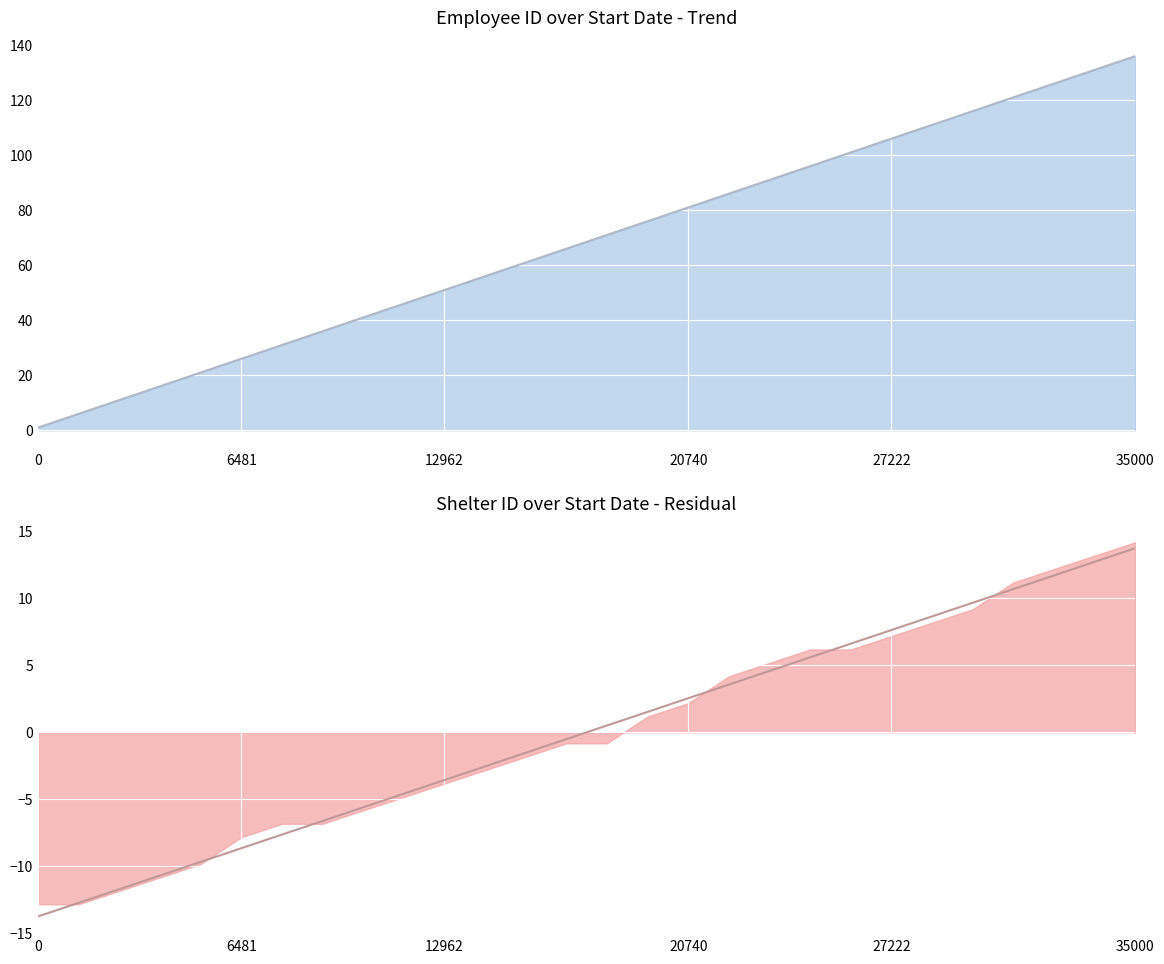

Which series has the largest range (max minus min)?

employee_id